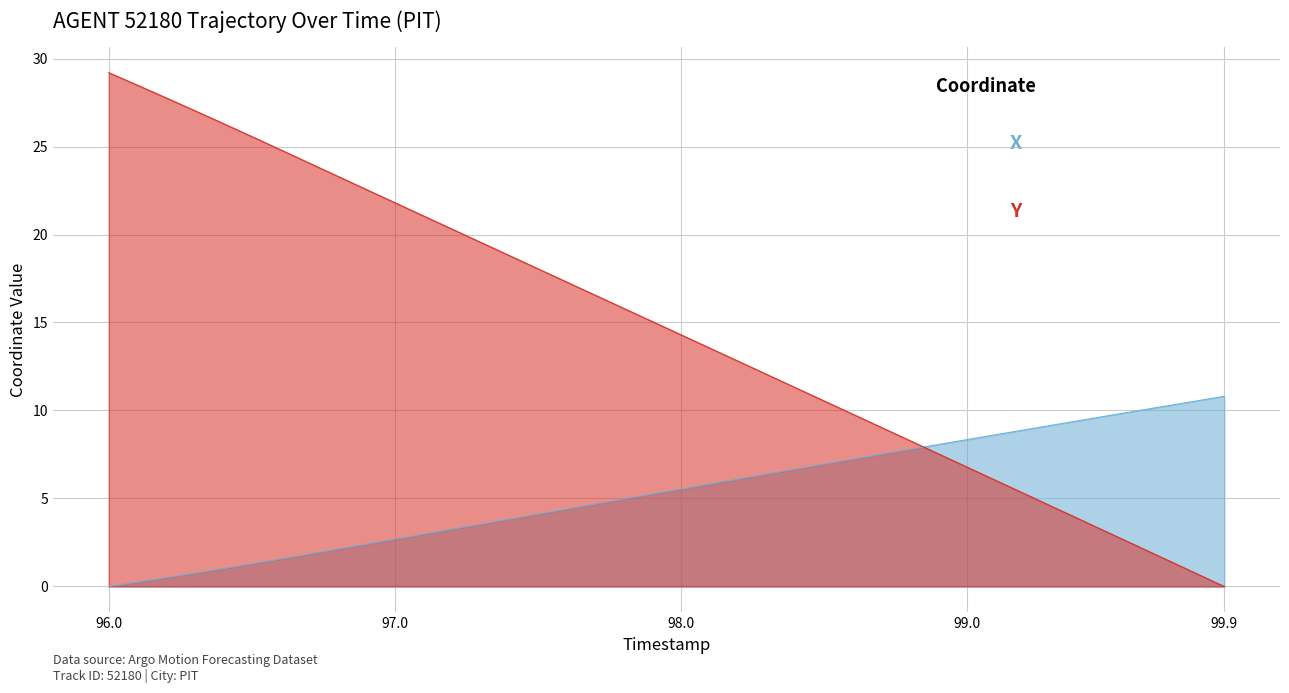

Which category has the highest value in the X series?

99.9